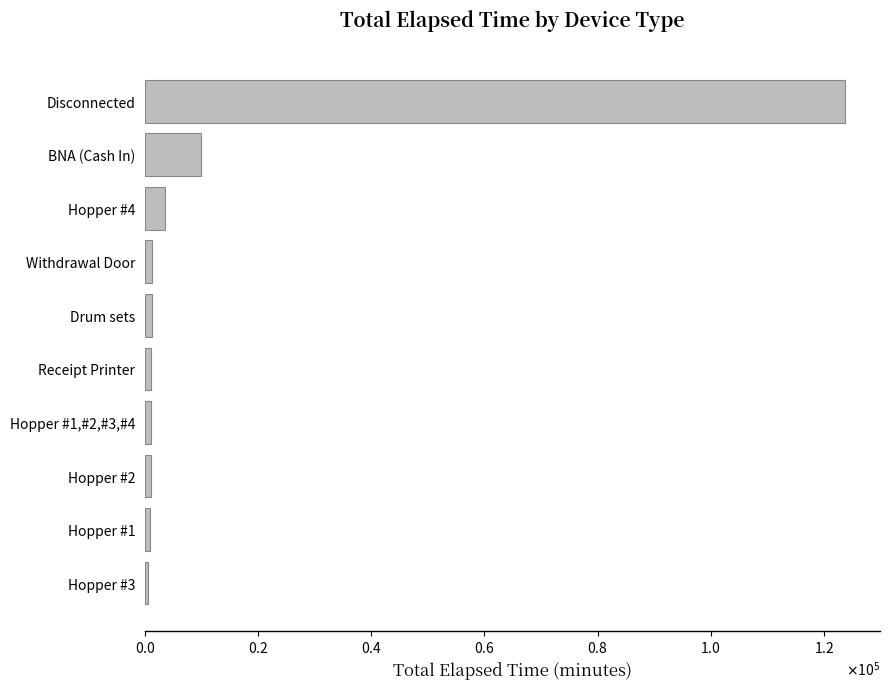

Are the bars horizontal?

Yes